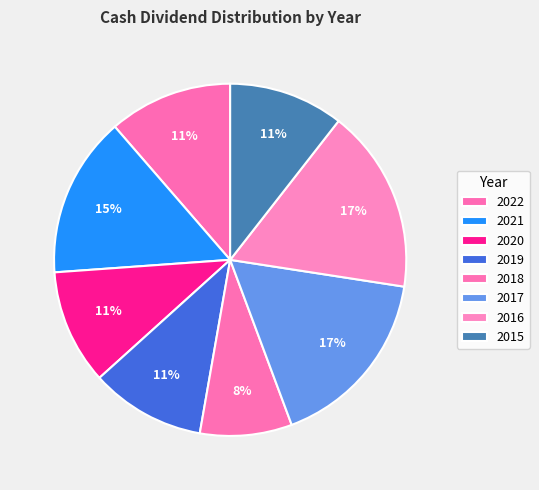

Does any single category account for the majority?

No